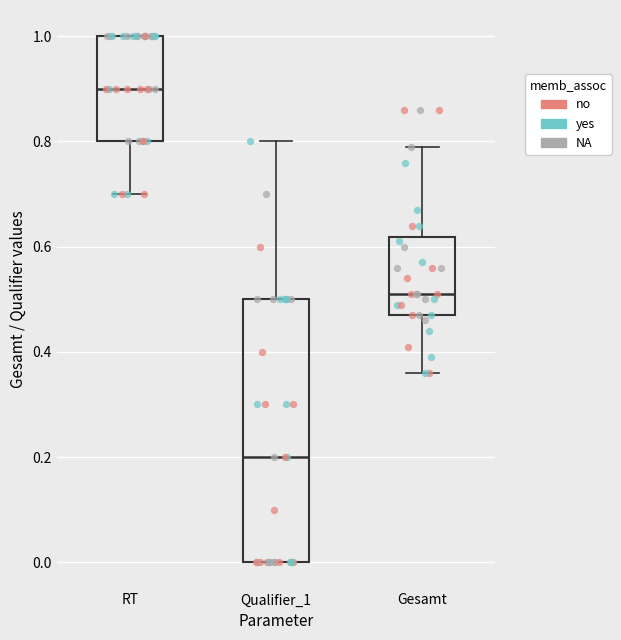

Reading left to right, transcribe this box plot: for each box, give where its median line is, the range the box spans, and where its two whiskers end, as read against the y-axis. The values are not printed on the chart, so give them approximately, as read against the axis.

RT: median 0.90, box 0.80 to 1.00, whiskers 0.70 to 1.00
Qualifier_1: median 0.20, box 0.00 to 0.50, whiskers 0.00 to 0.80
Gesamt: median 0.52, box 0.48 to 0.62, whiskers 0.36 to 0.80